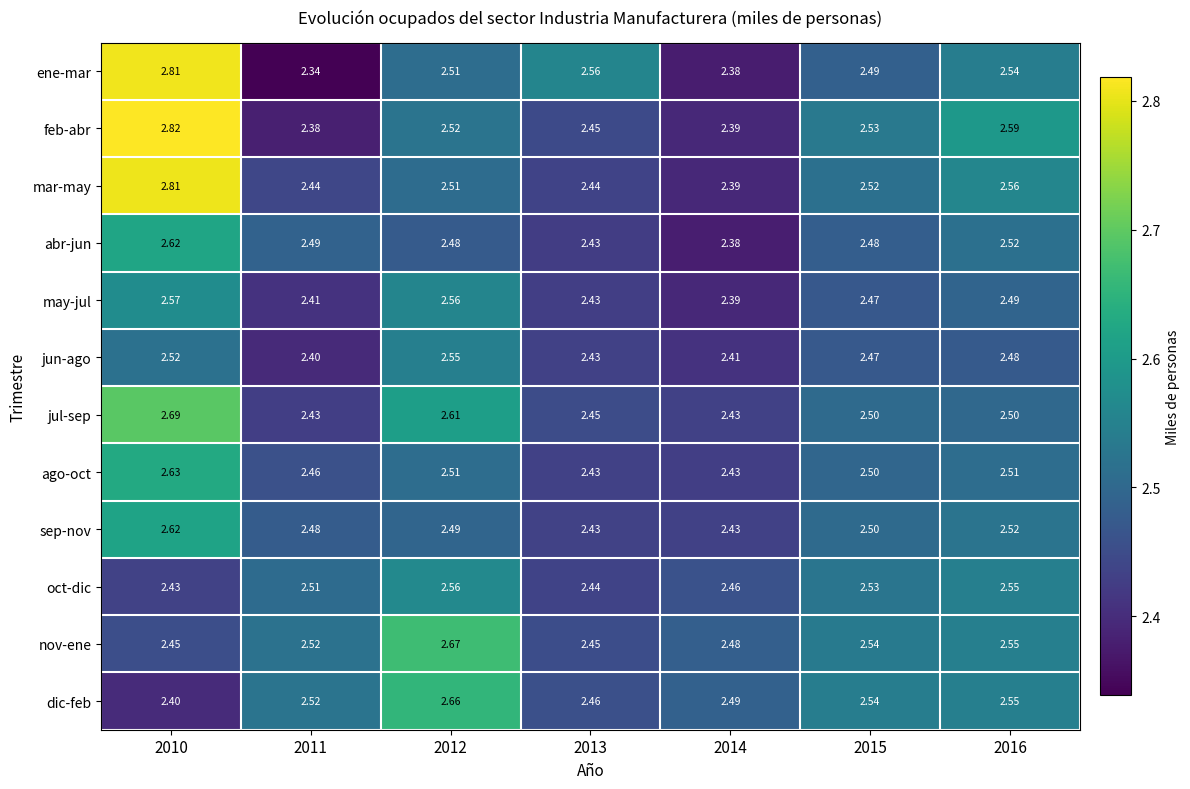

Which series has the largest total across all categories?

feb-abr